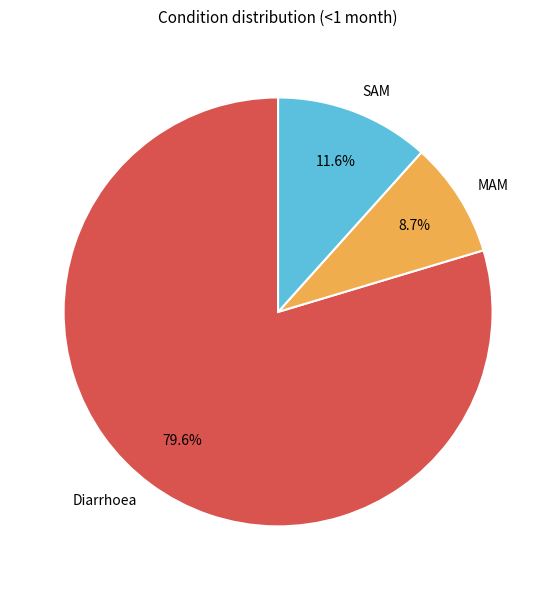

Does any single category account for the majority?

Yes